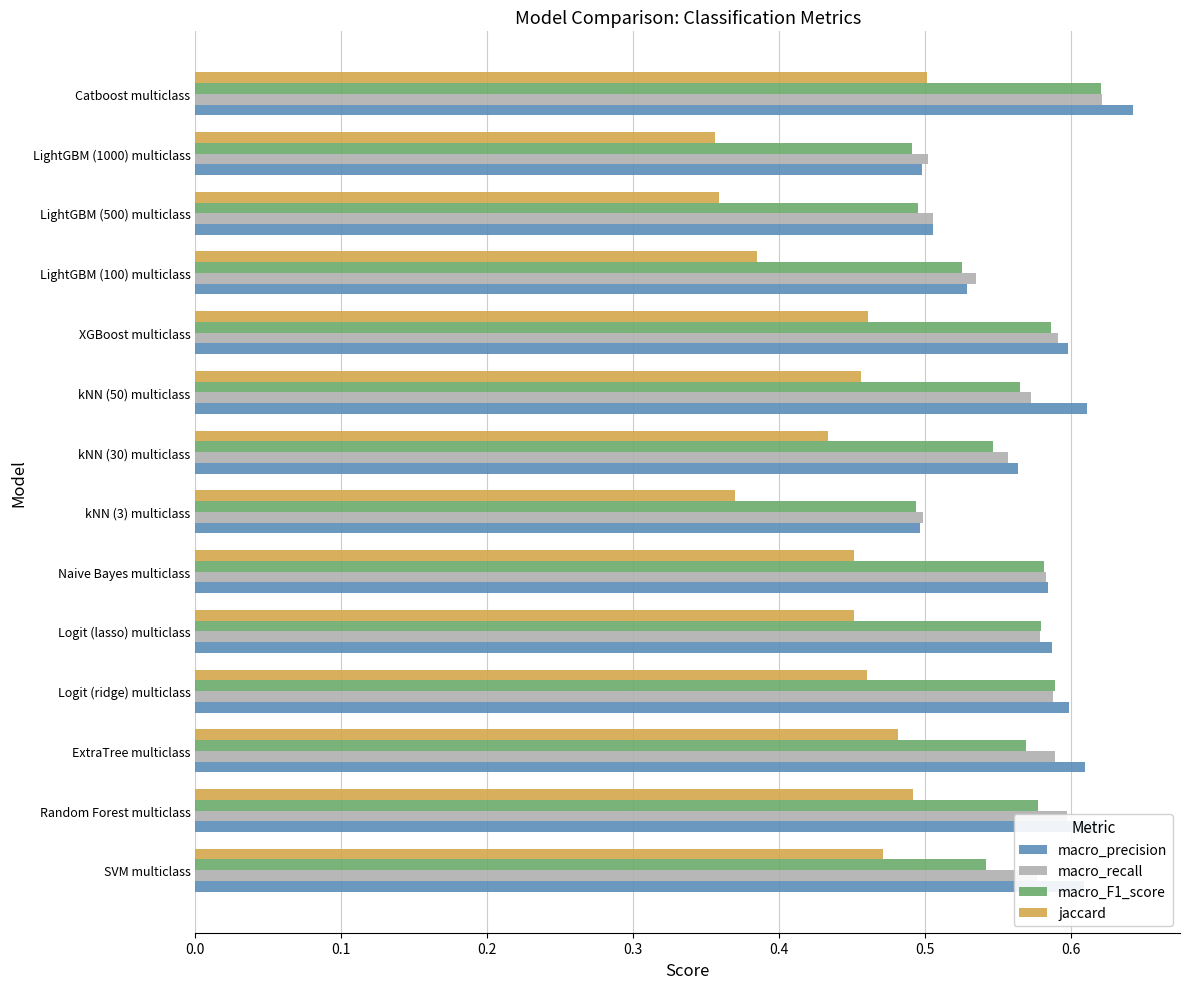

How many jaccard values are between 0 and 1?

14